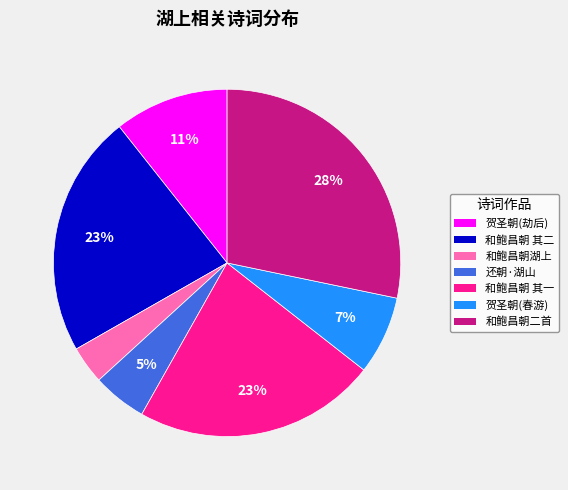

Does any single category account for the majority?

No